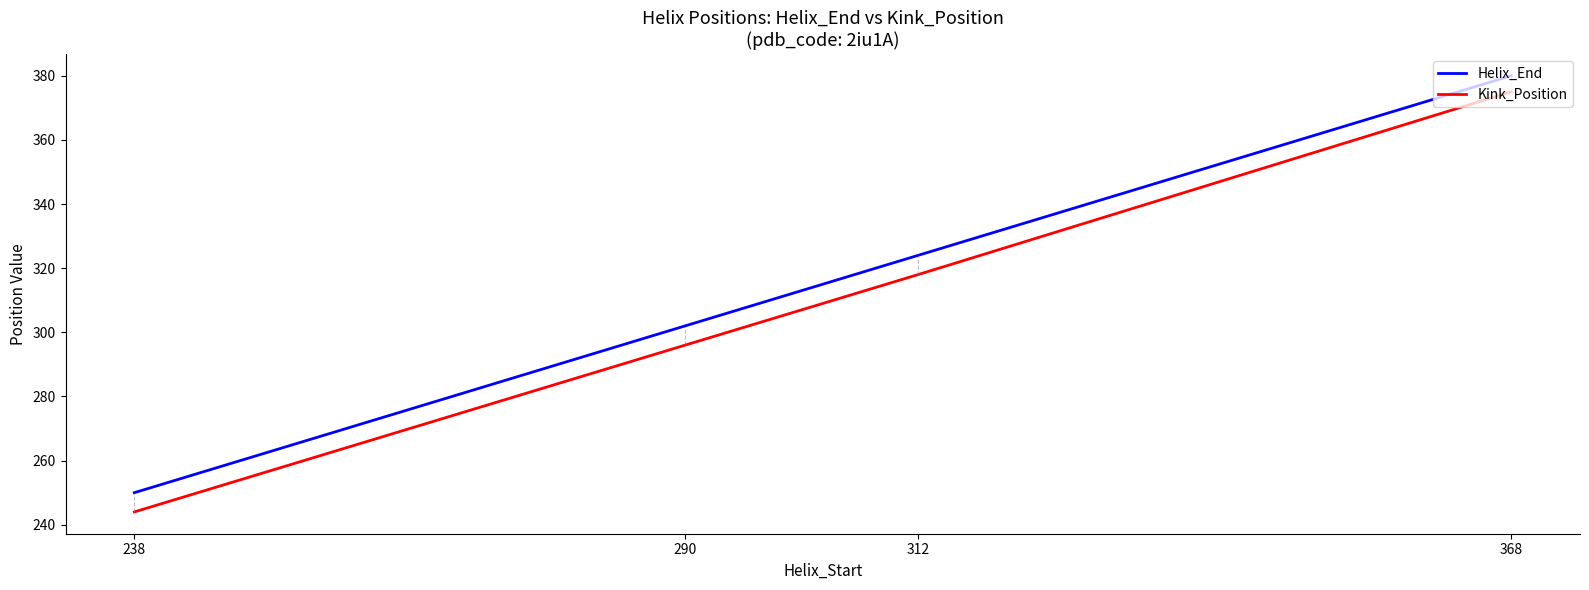

What is the spread (max minus min) of values at 368?

5